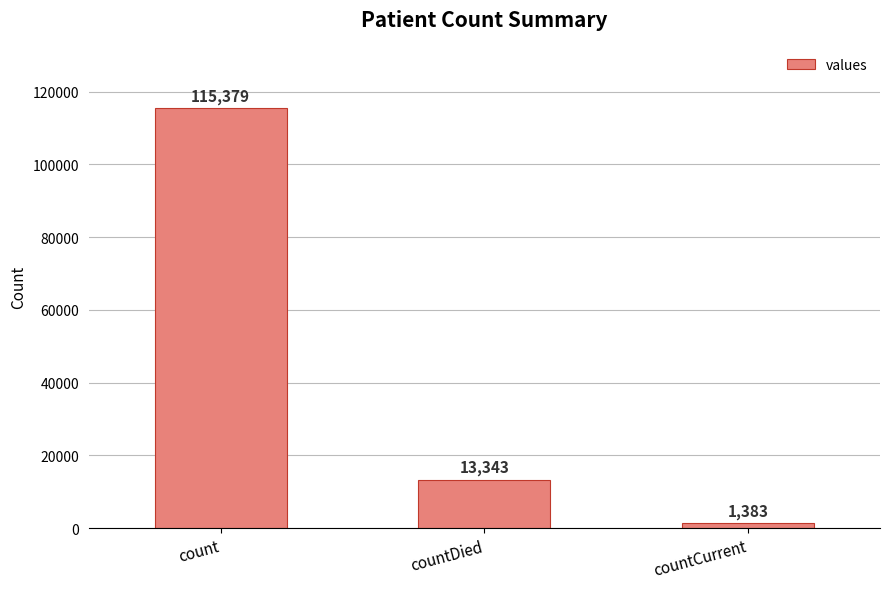

Reading left to right, transcribe all the data shown in this chart.

115379	13343	1383